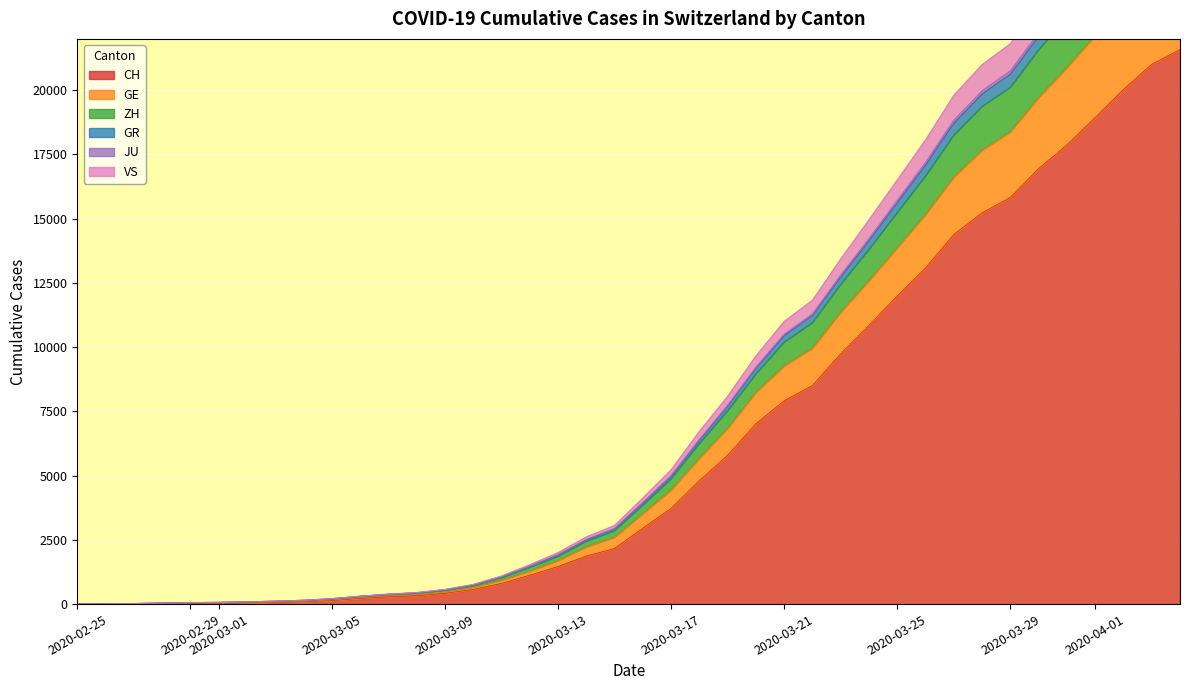

True or false: ZH and JU cross at least once.

False